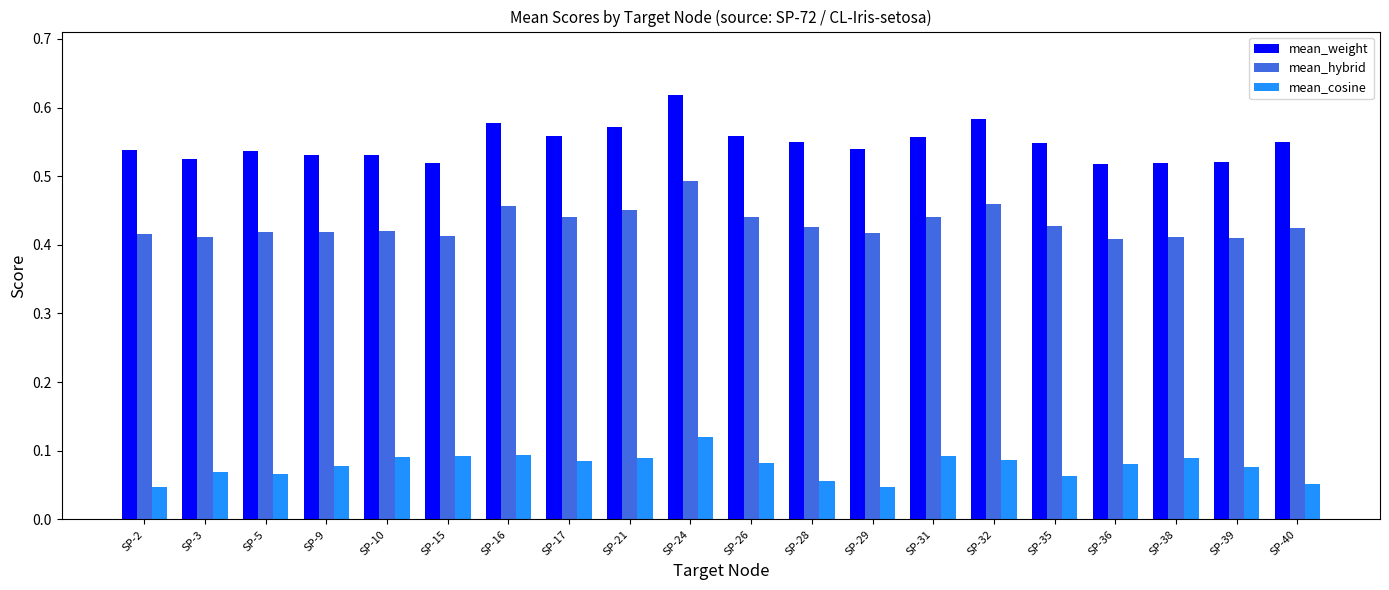

Is it true that mean_hybrid equals 0.3 at SP-28?

False